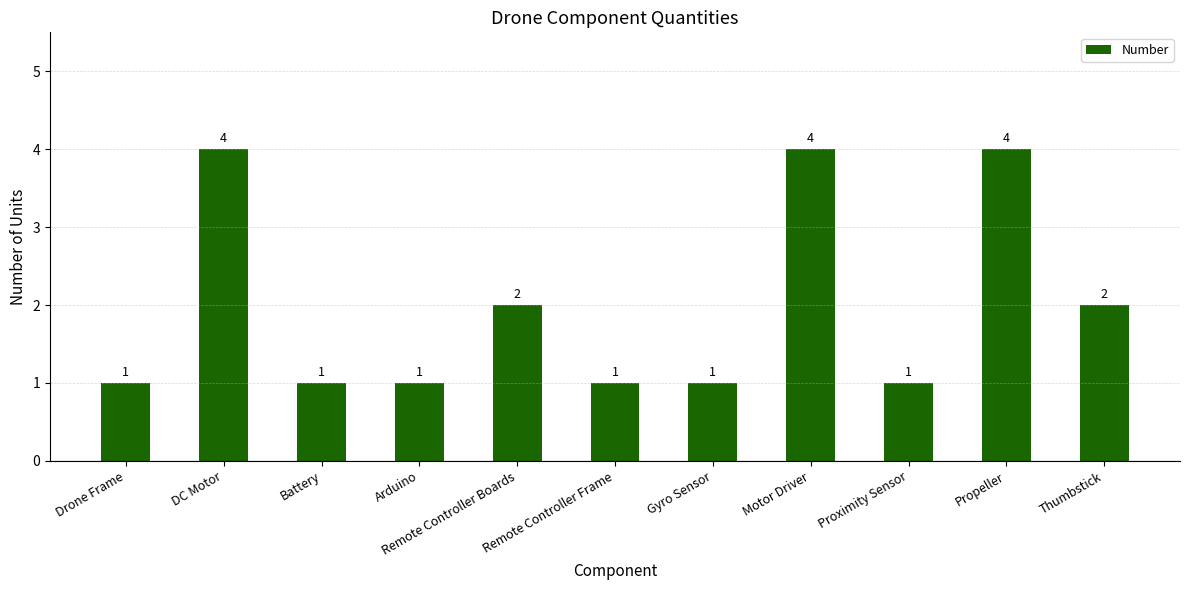

What is the change in value from Drone Frame to Thumbstick?

+1